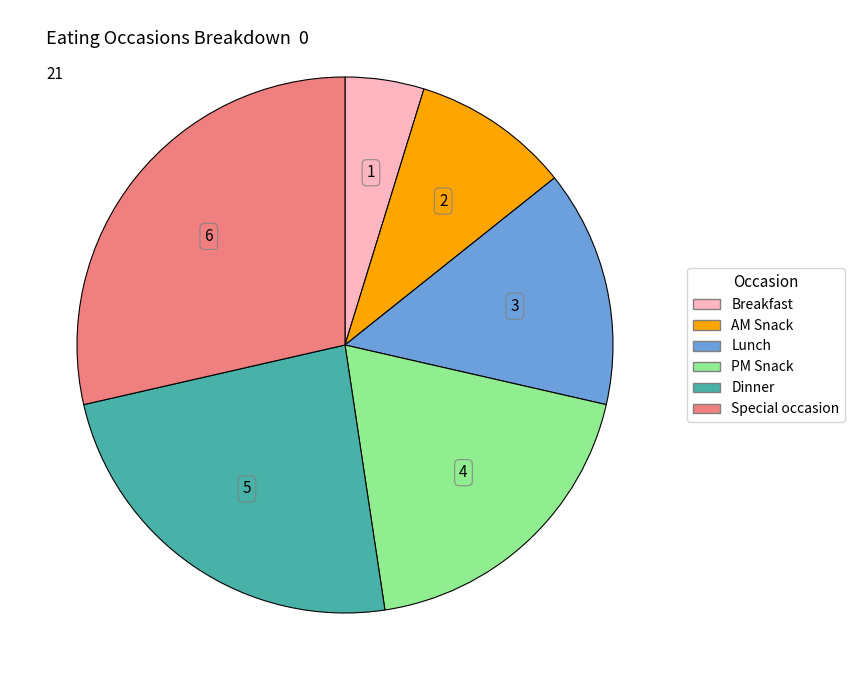

Does any single category account for the majority?

No